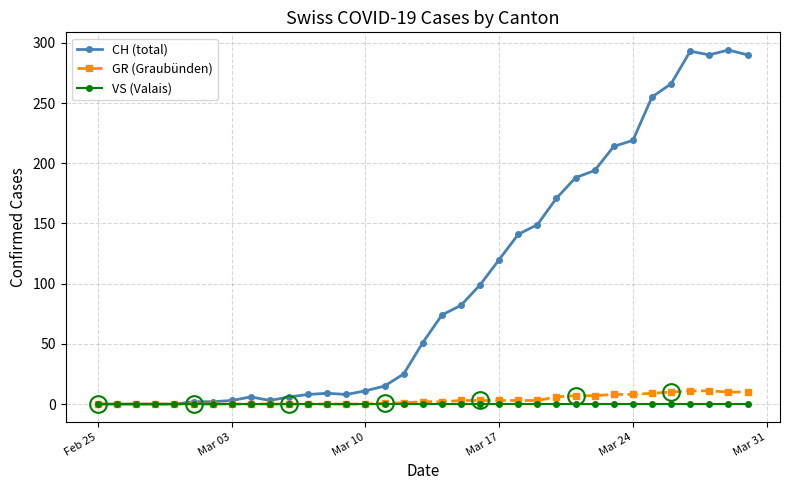

Which series has the largest range (max minus min)?

CH (total)